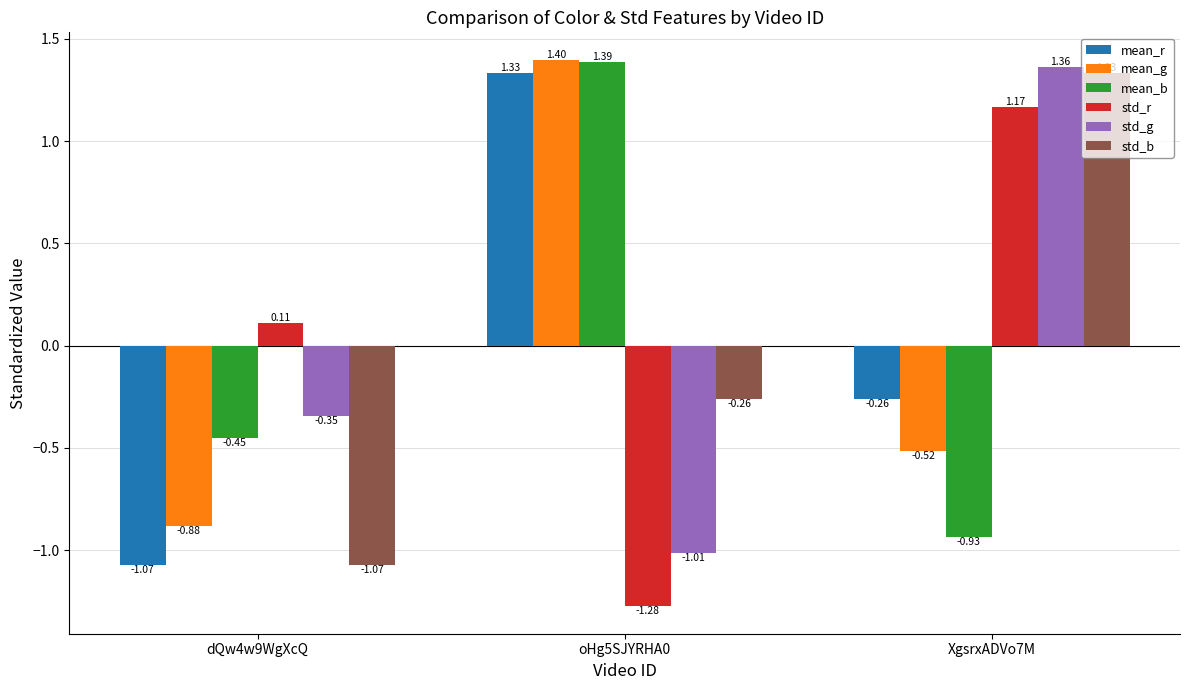

What is the difference between the maximum and minimum values in the mean_g series?

2.3